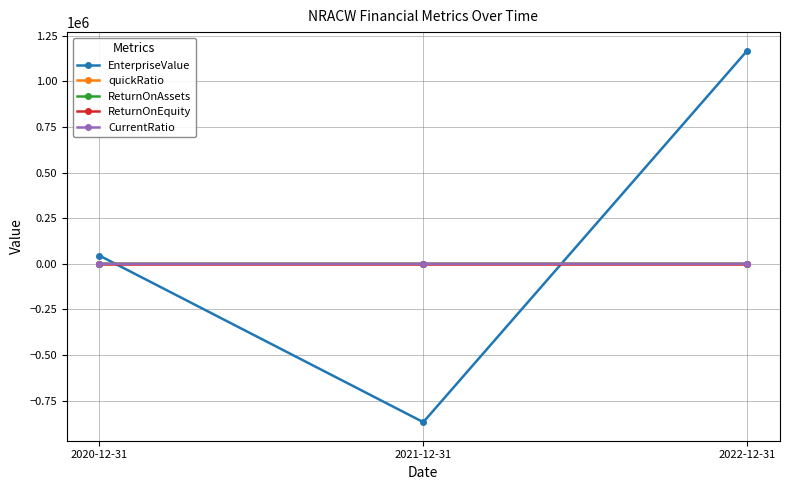

What position from the right is 2021-12-31?

2